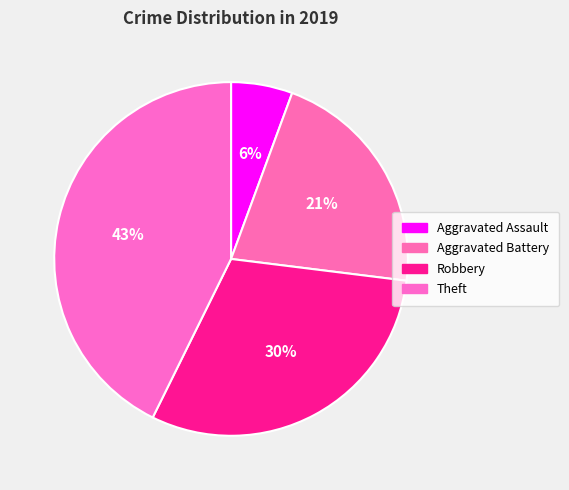

Is there any slice that represents more than half of the pie?

No